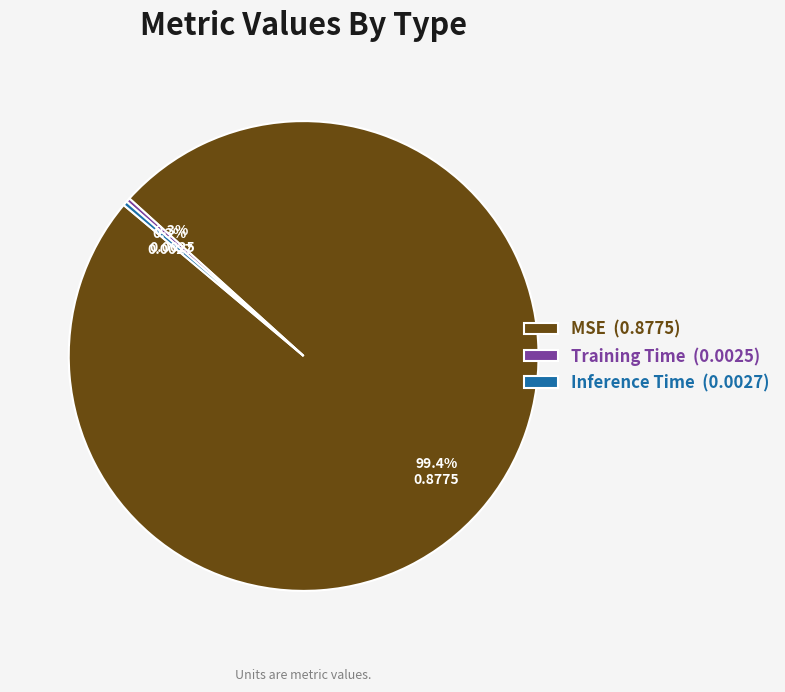

What is the majority slice?

MSE